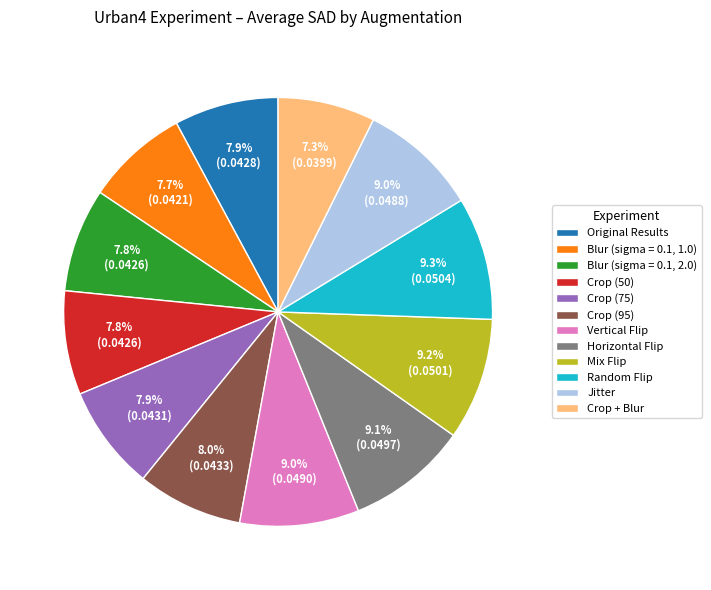

Is it true that Blur (sigma = 0.1, 2.0) is 8% of the pie?

True